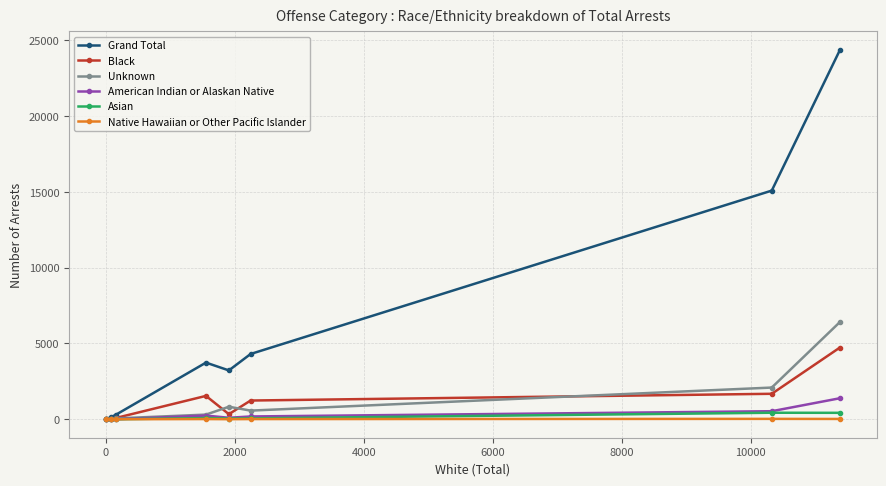

Rank the series by their maximum value, from lowest to highest.

Native Hawaiian or Other Pacific Islander, Asian, American Indian or Alaskan Native, Black, Unknown, Grand Total